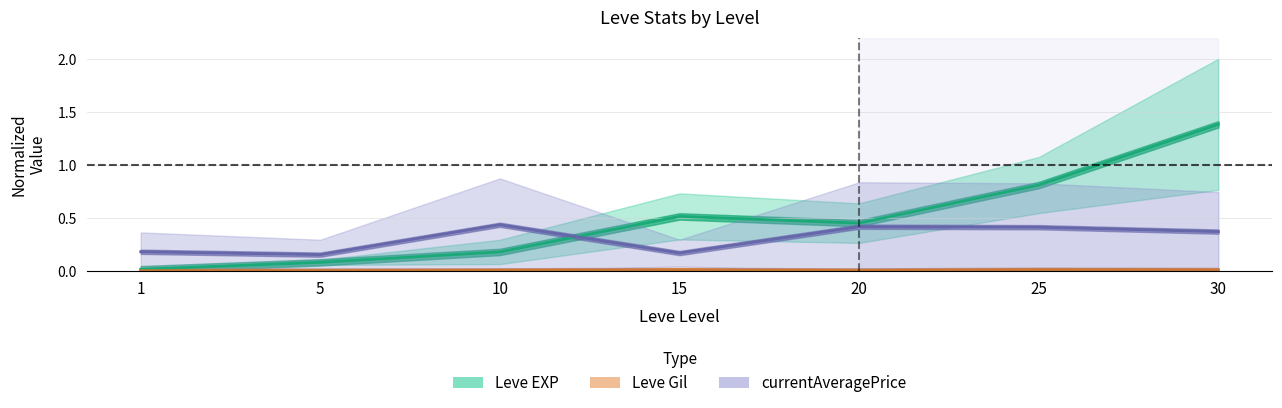

True or false: Leve Gil upper and Leve EXP lower intersect in this chart.

False